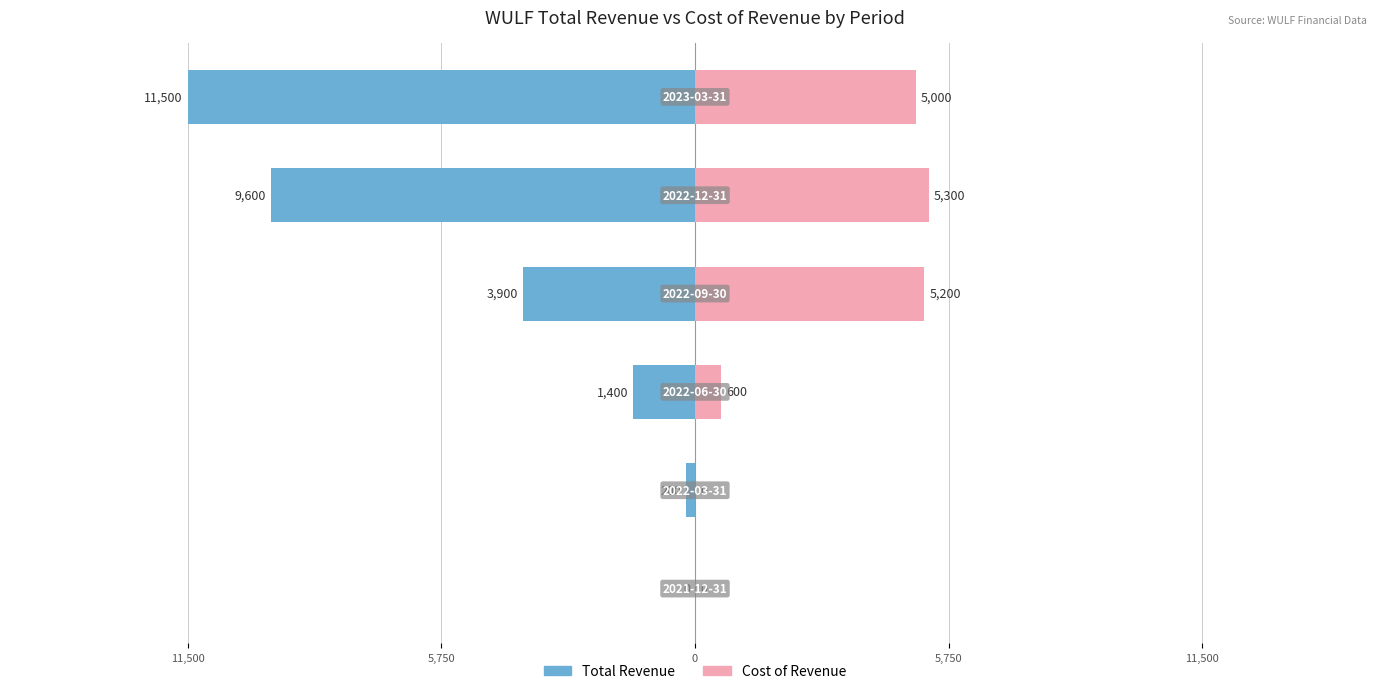

Between 5 and 5,750, which is larger?

5,750